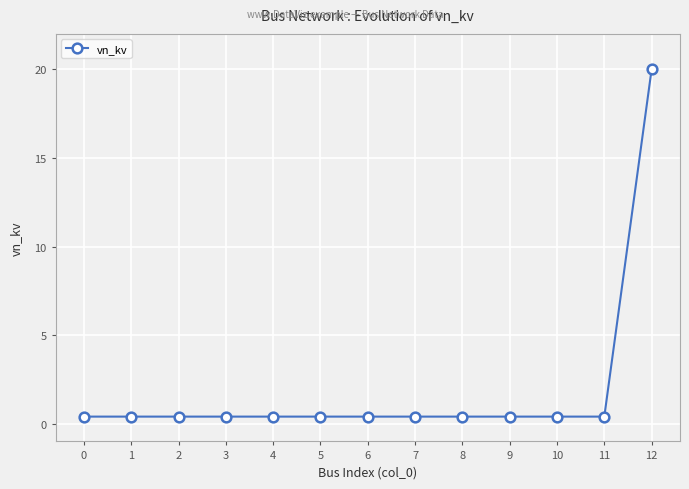

What is the difference between the maximum and minimum values?

19.6